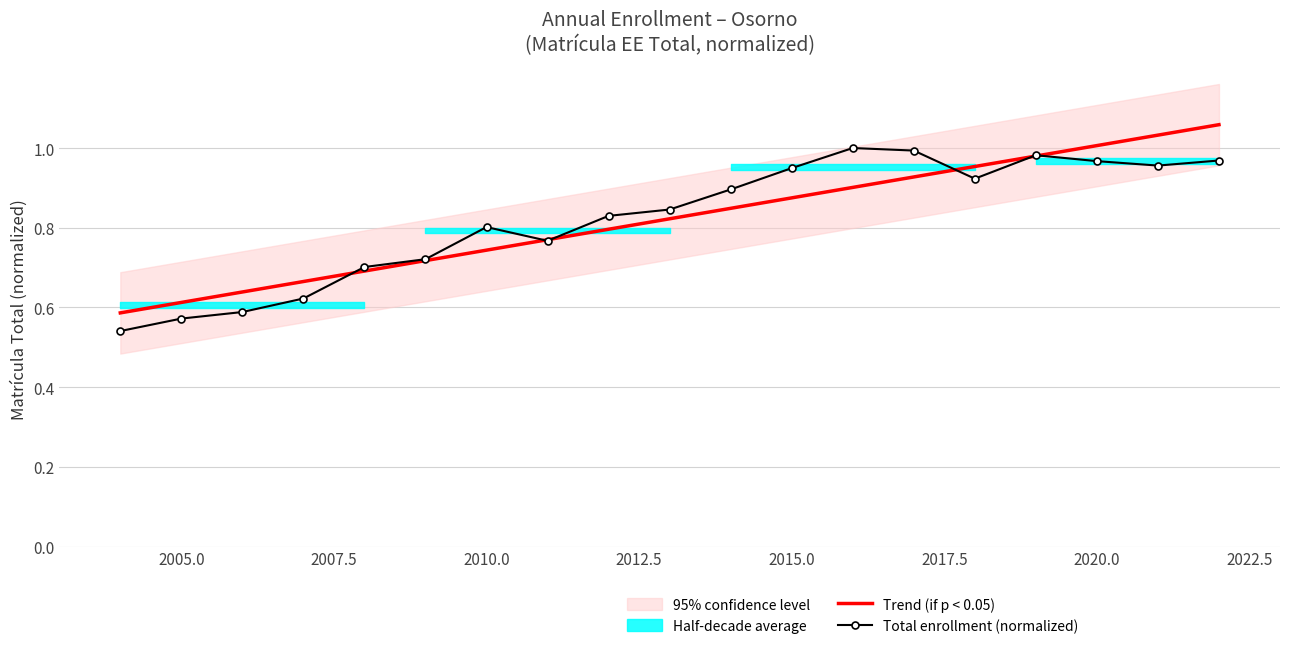

What is the smallest value displayed?

0.5